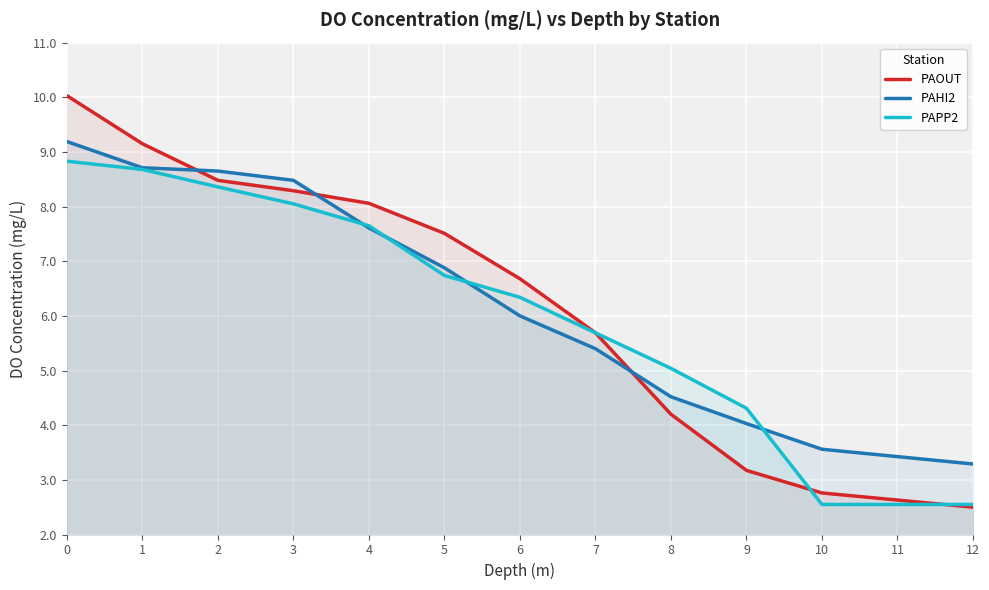

Rank the series by their maximum value, from highest to lowest.

PAOUT, PAHI2, PAPP2